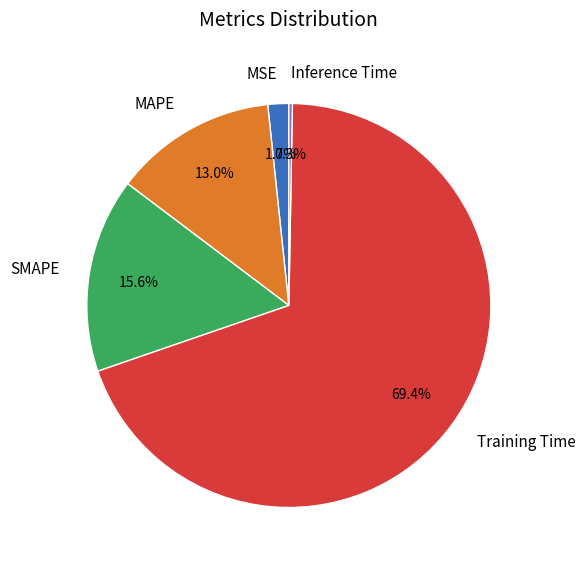

Between Training Time and MAPE, which is larger?

Training Time